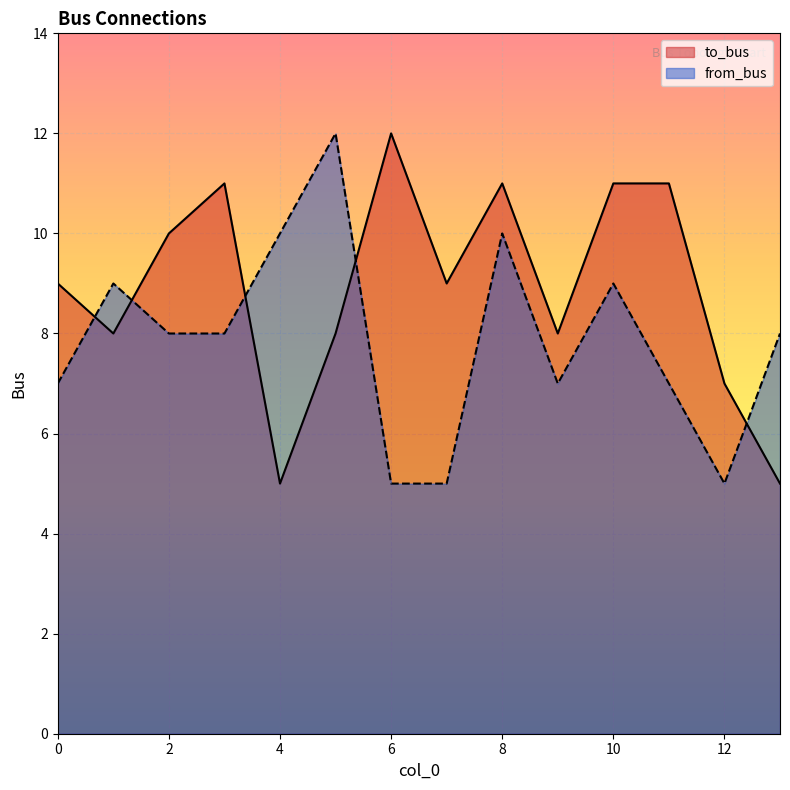

True or false: to_bus has more than 1 interior local peaks.

True